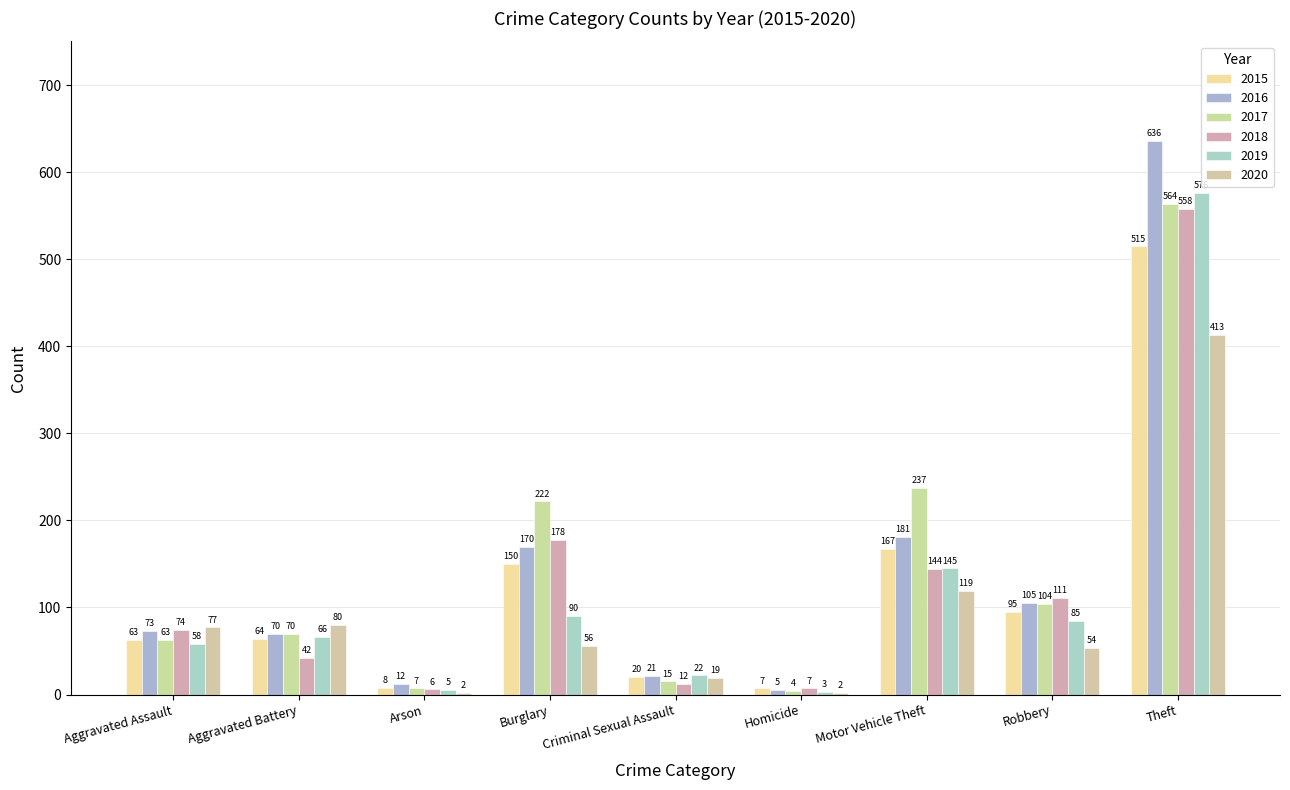

How many groups of bars are there?

9